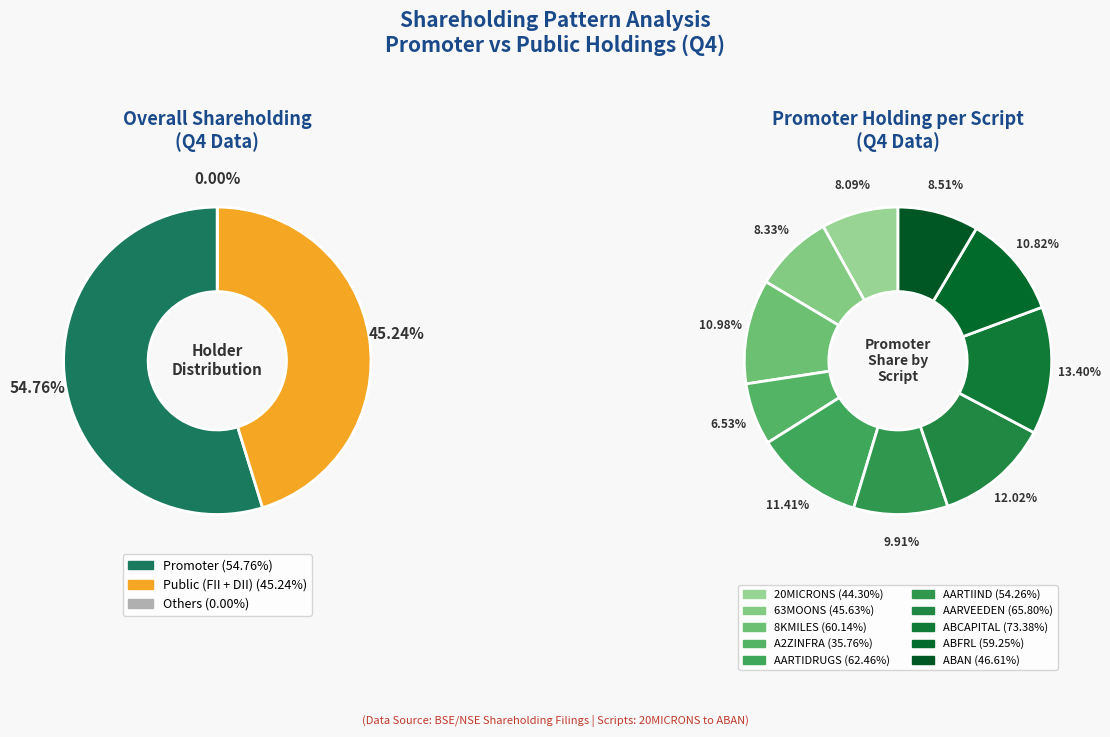

Does any single category account for the majority?

No